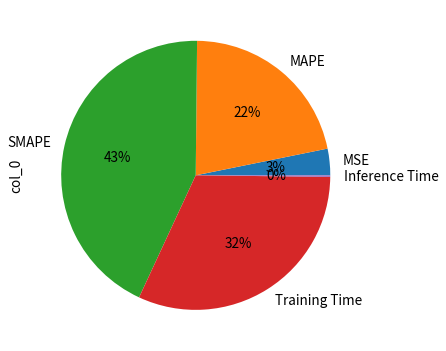

Approximately how many times larger is the value at MAPE compared to Training Time?

0.7